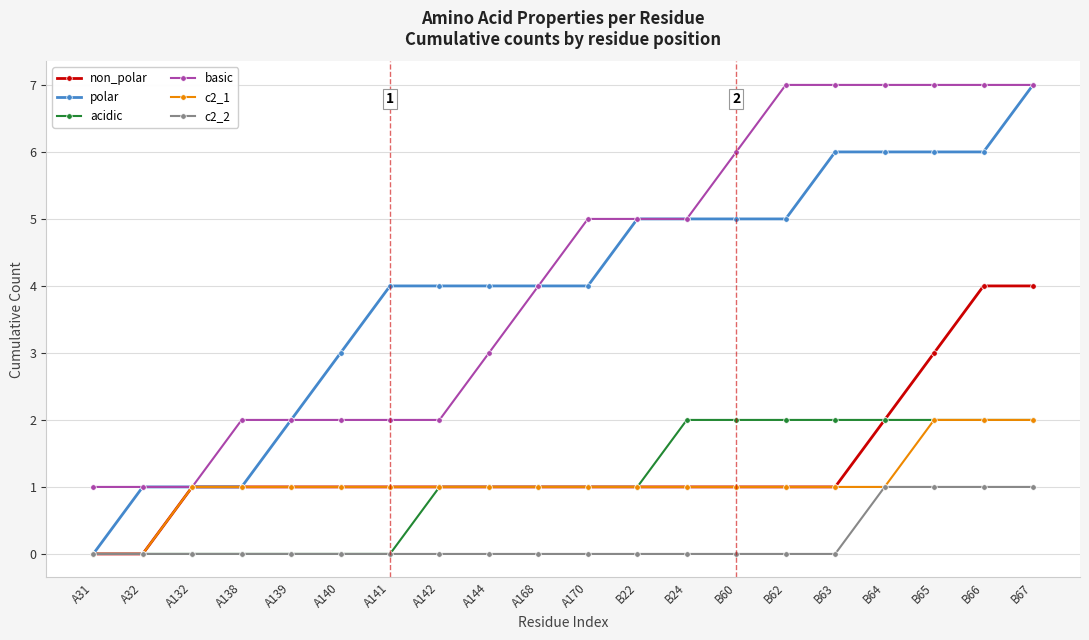

Which series changed the most between A141 and B66?

basic